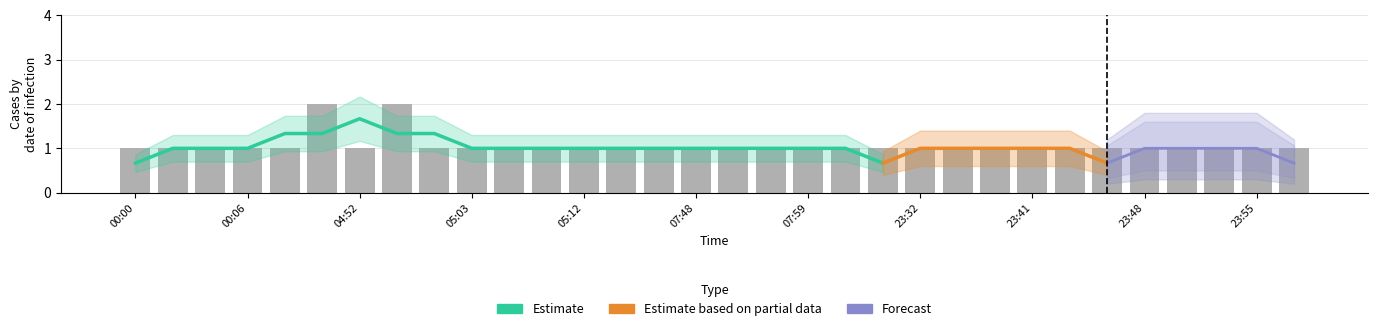

How many categories are shown in the chart?

32